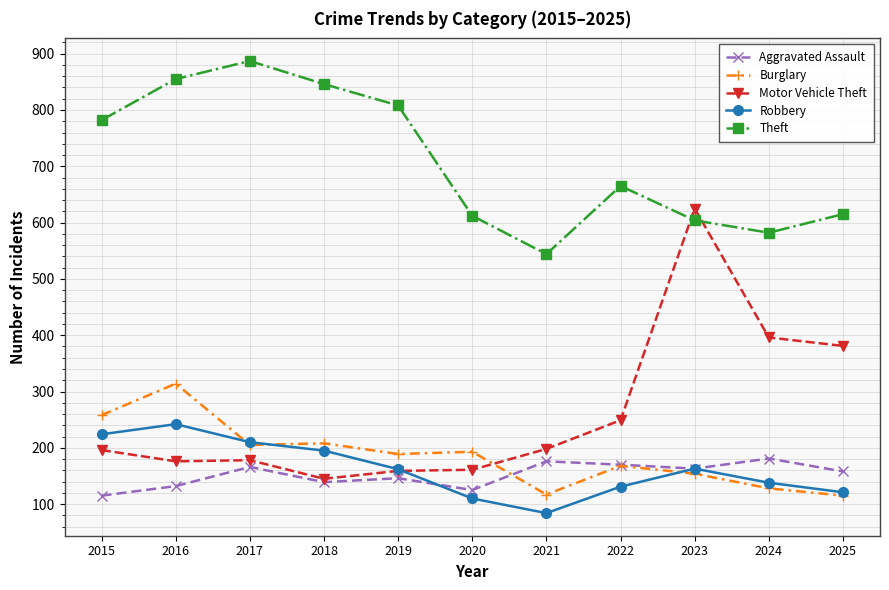

What is the value of the Burglary point at the 11th from the left?

115